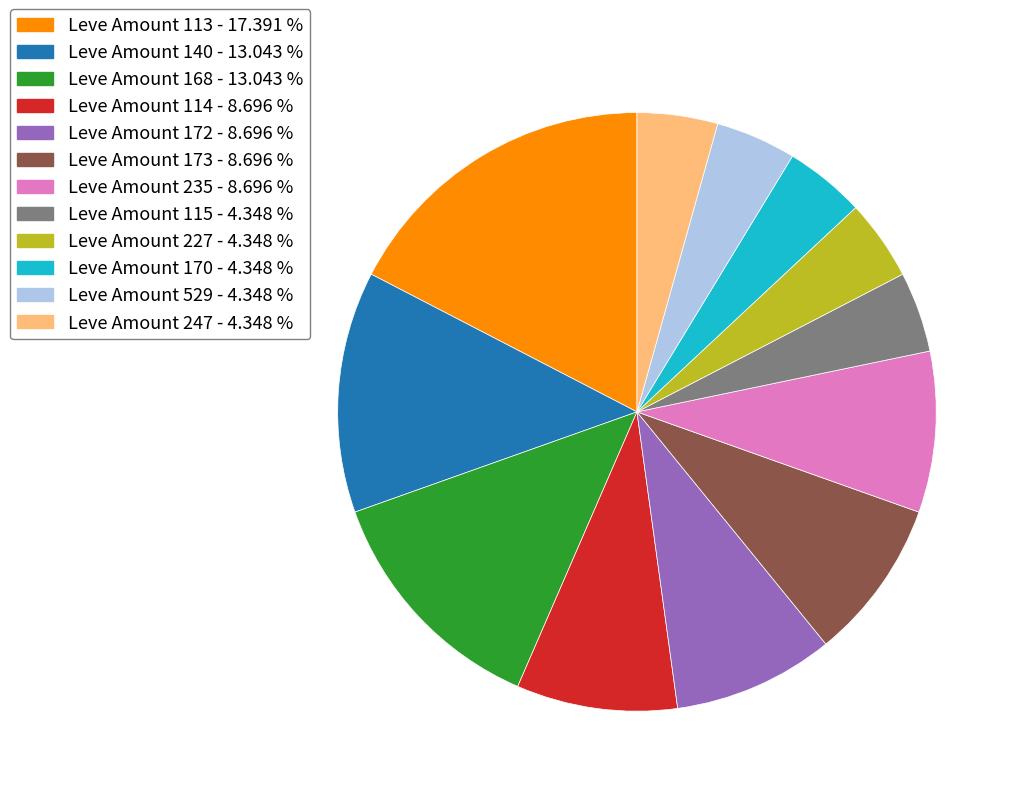

What is the largest slice in the pie chart?

Leve Amount 113 - 17.391 %